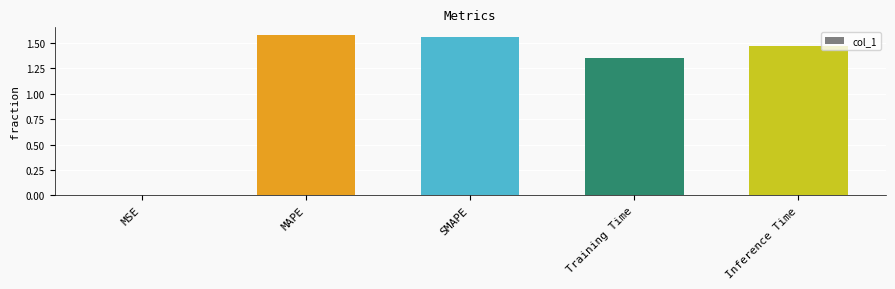

Approximately how many times larger is the value at Inference Time compared to Training Time?

1.1